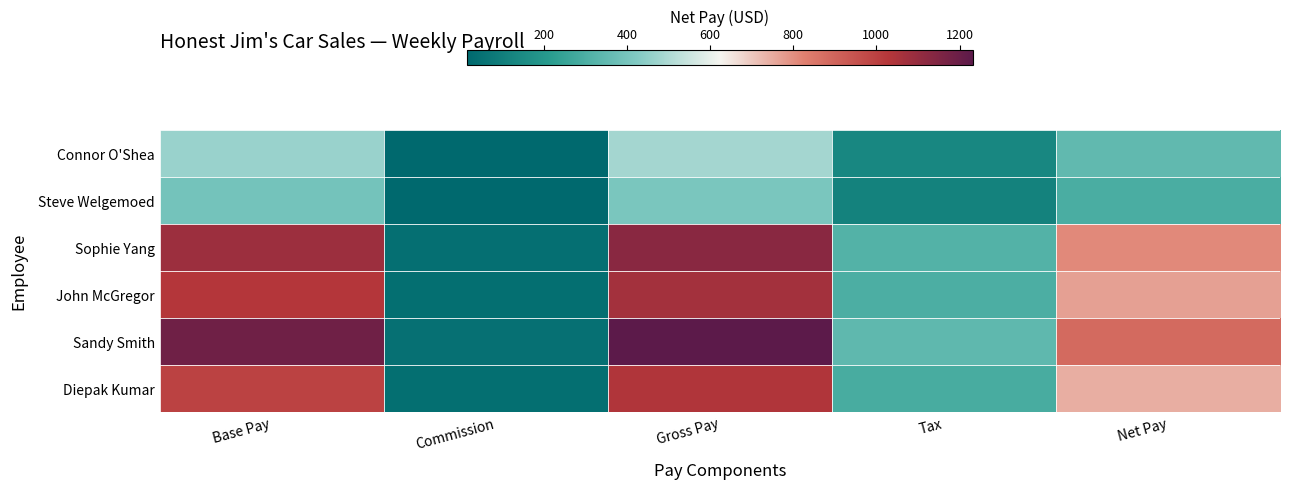

Which series changed the most between Base Pay and Commission?

Sandy Smith